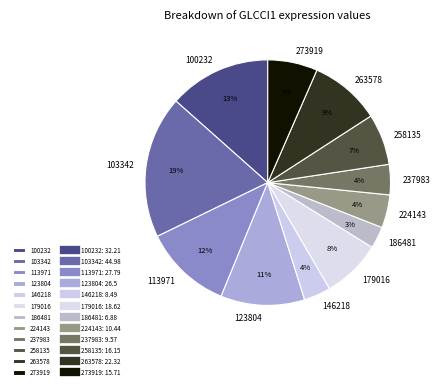

Is there any slice that represents more than half of the pie?

No